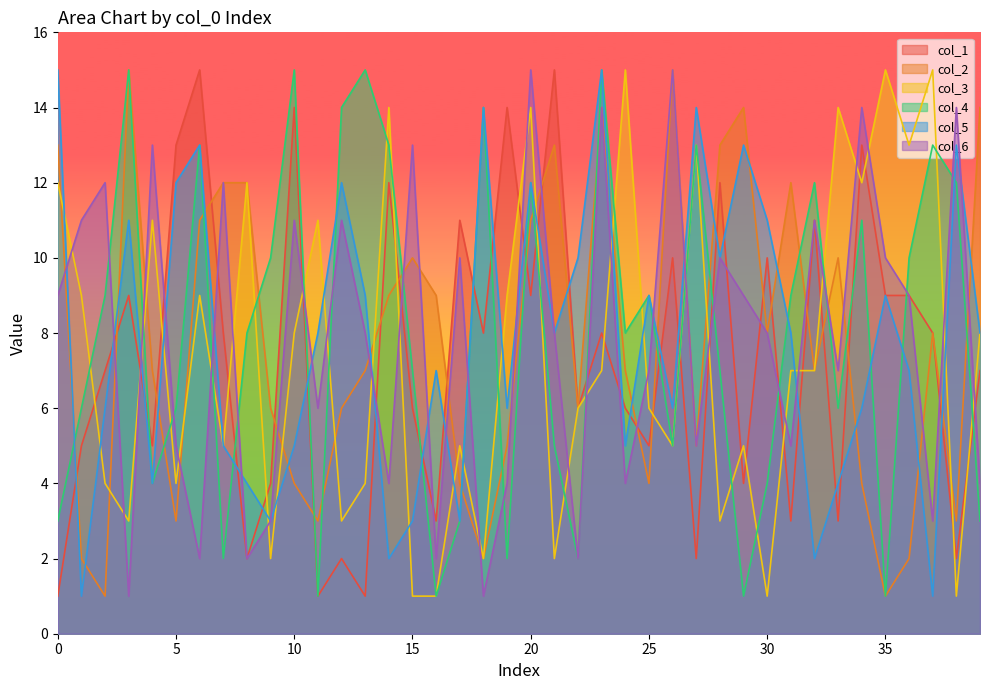

List the series in order of their peak value, lowest first.

col_1, col_2, col_3, col_4, col_5, col_6